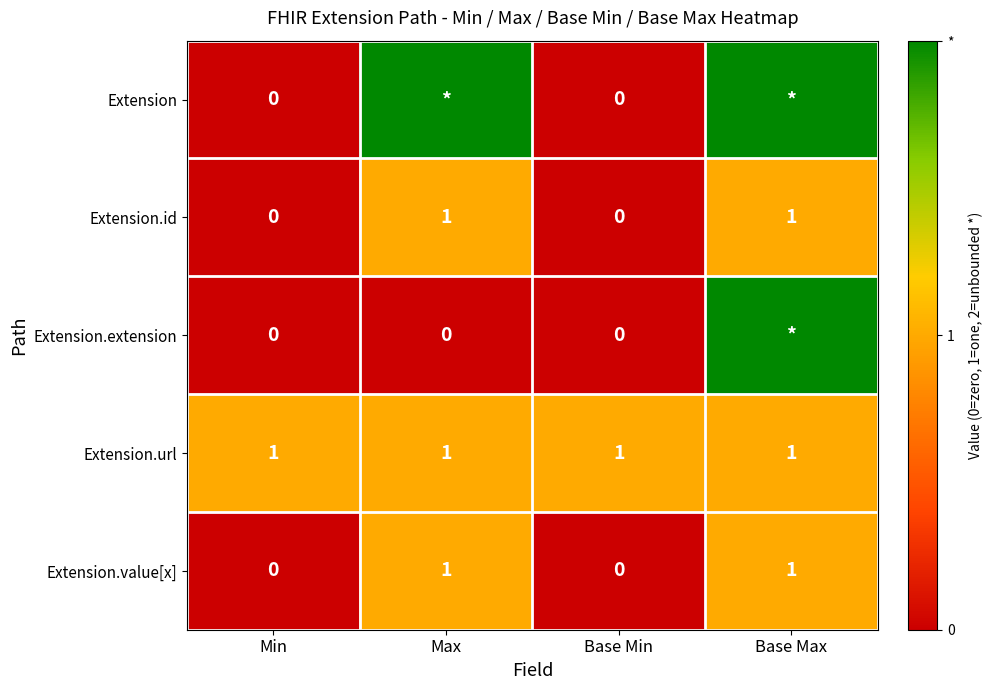

The value of Extension.url at Min is 1. True or false?

True